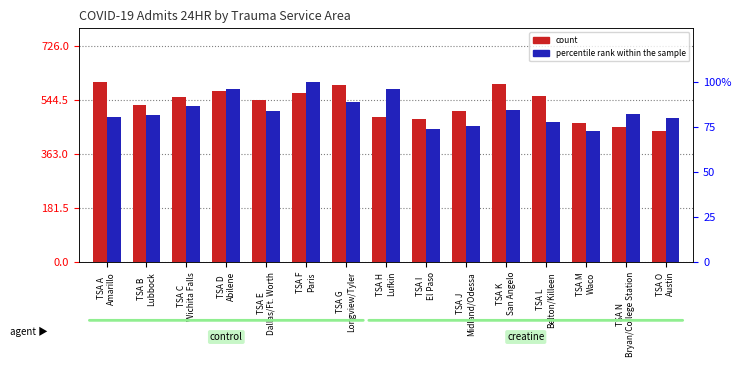

What is the sum of the percentile rank within the sample values at TSA G
Longview/Tyler and TSA C
Wichita Falls?

175.9